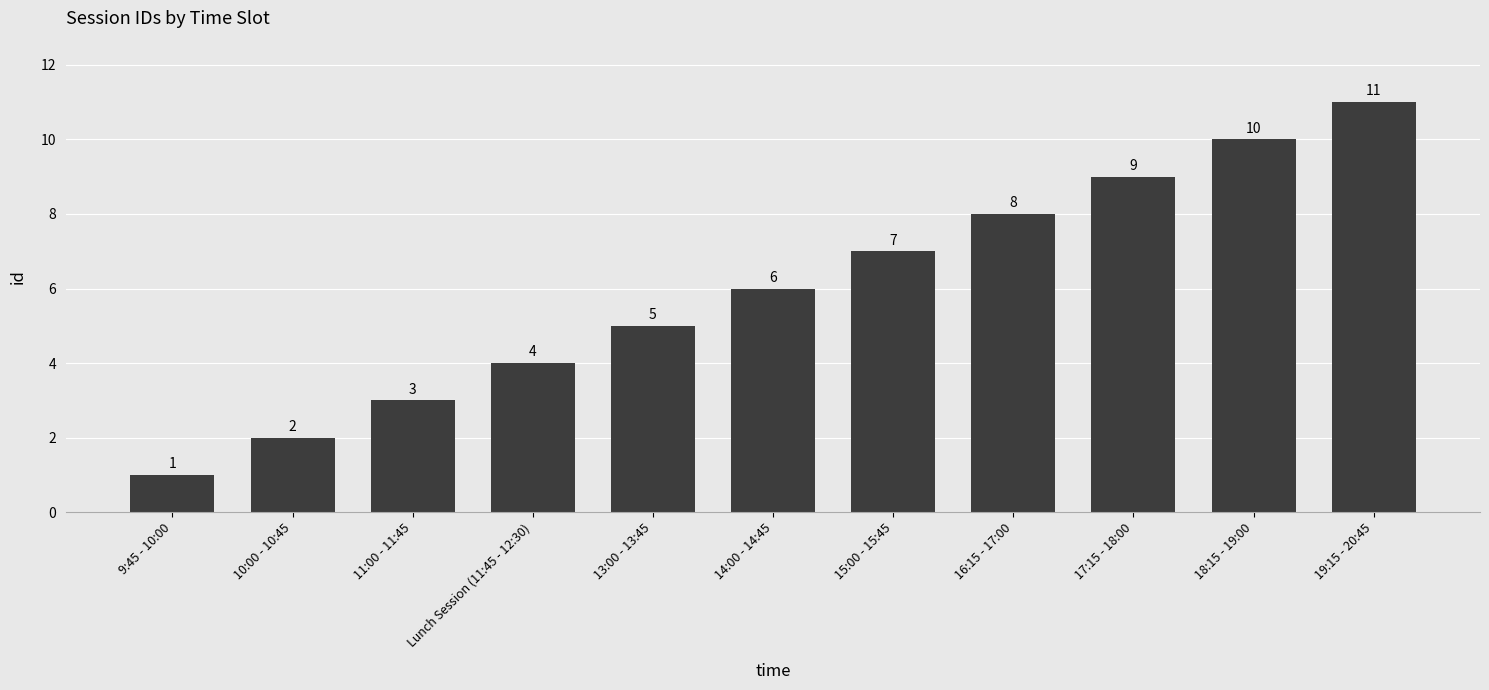

Count the number of data series in this chart.

1